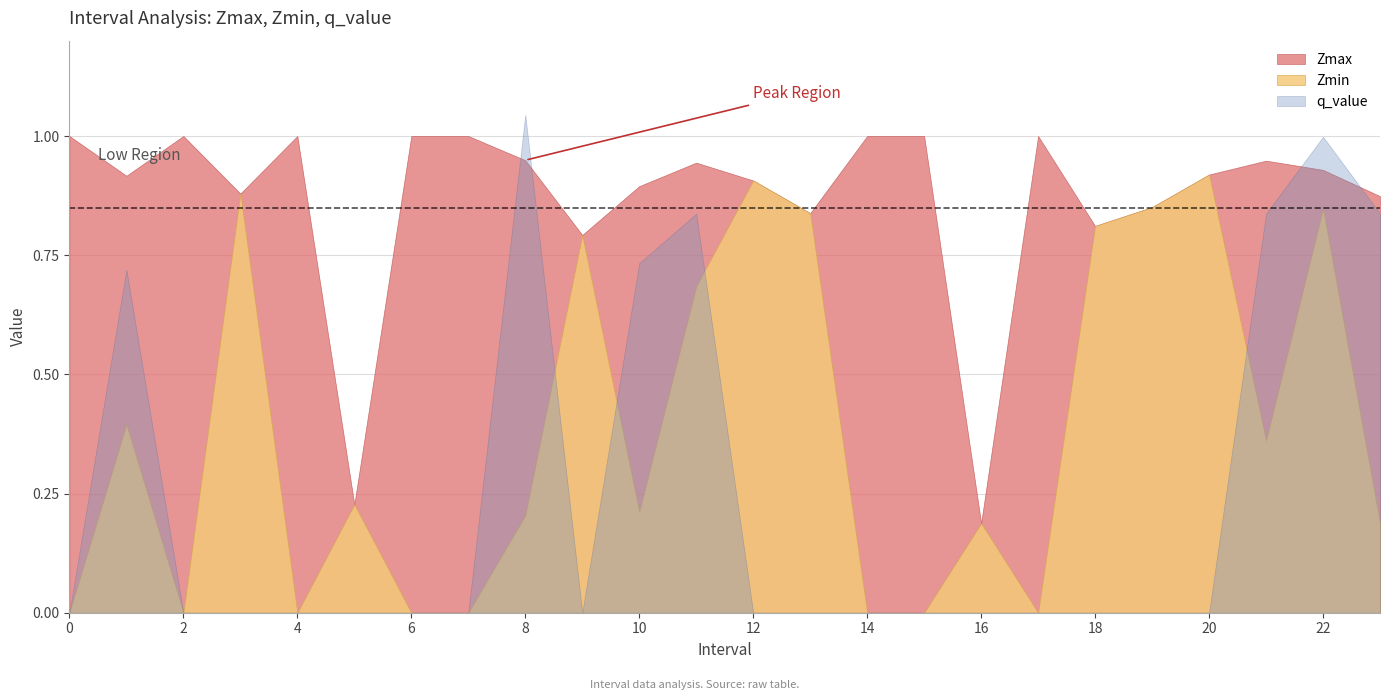

At which category does q_value reach its first local peak?

1.0